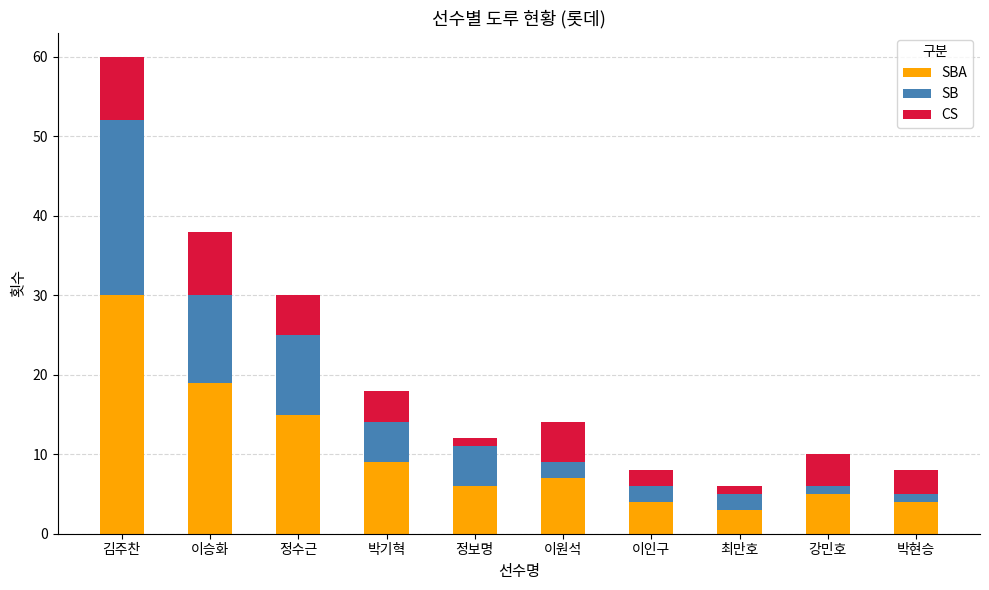

At which category is the sum across all series the highest?

김주찬